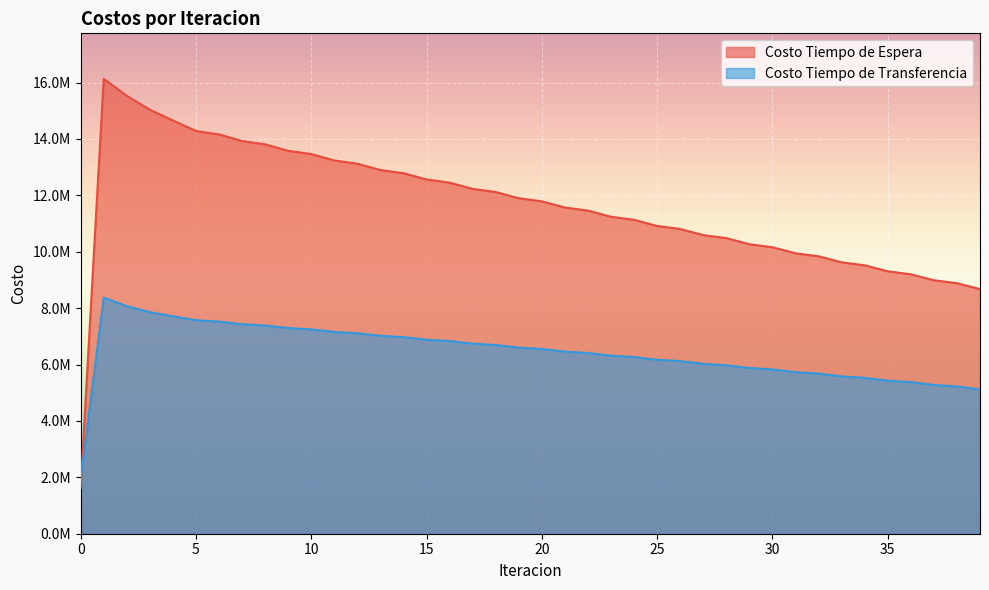

What are all the series names shown in the legend?

Costo Tiempo de Espera, Costo Tiempo de Transferencia